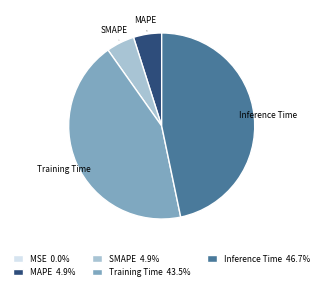

Does MAPE 4.9% account for over 50% of the chart?

No